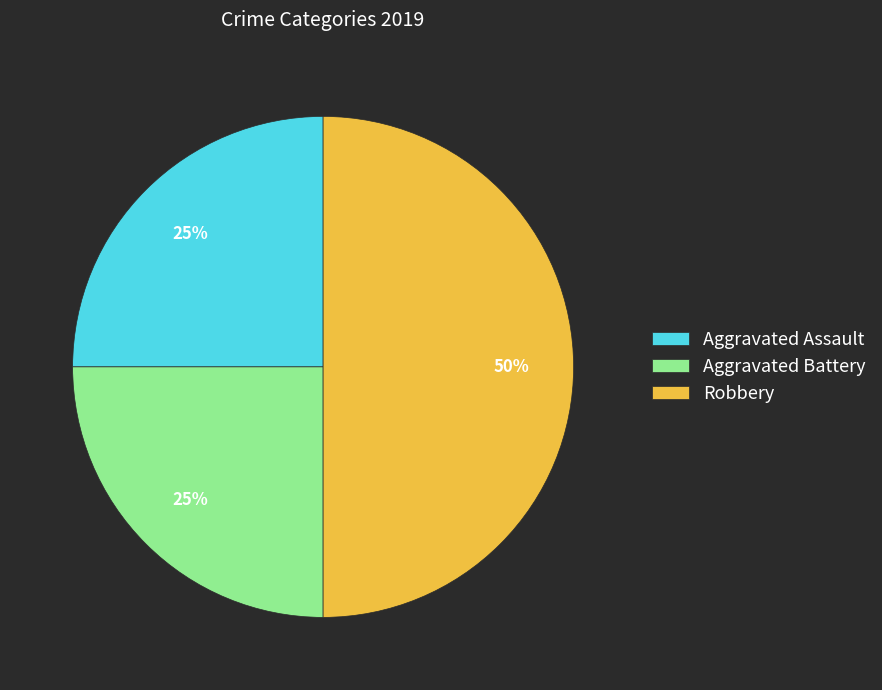

Is the sum of Aggravated Battery and Robbery greater than half?

Yes